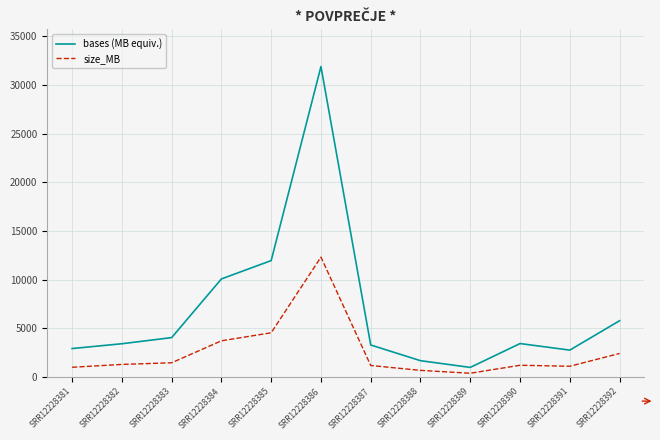

Which category has the highest value across all series?

SRR12228386